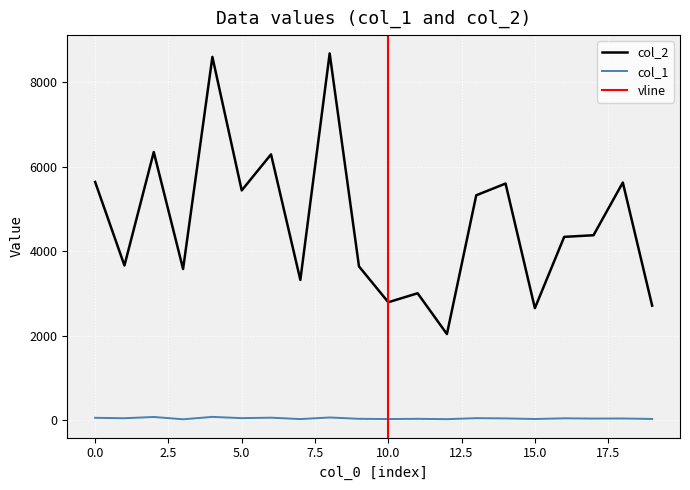

Between 3 and 14, which series saw the biggest shift?

col_2